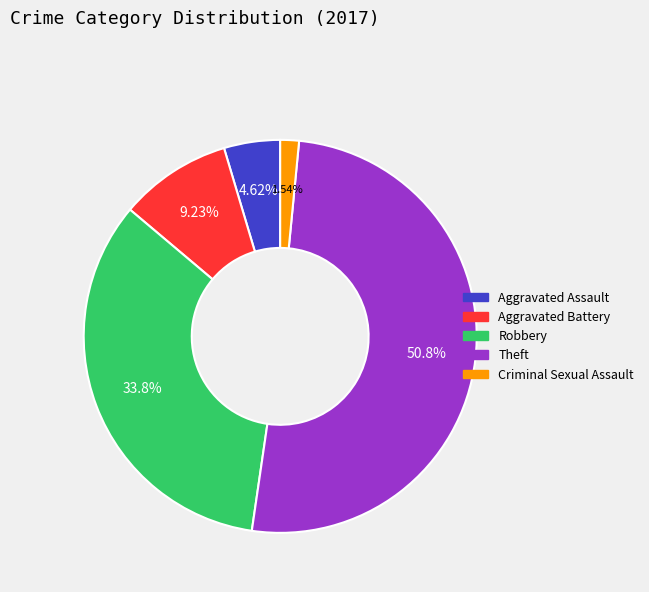

What is the total percentage of Aggravated Assault and Criminal Sexual Assault?

6.2%